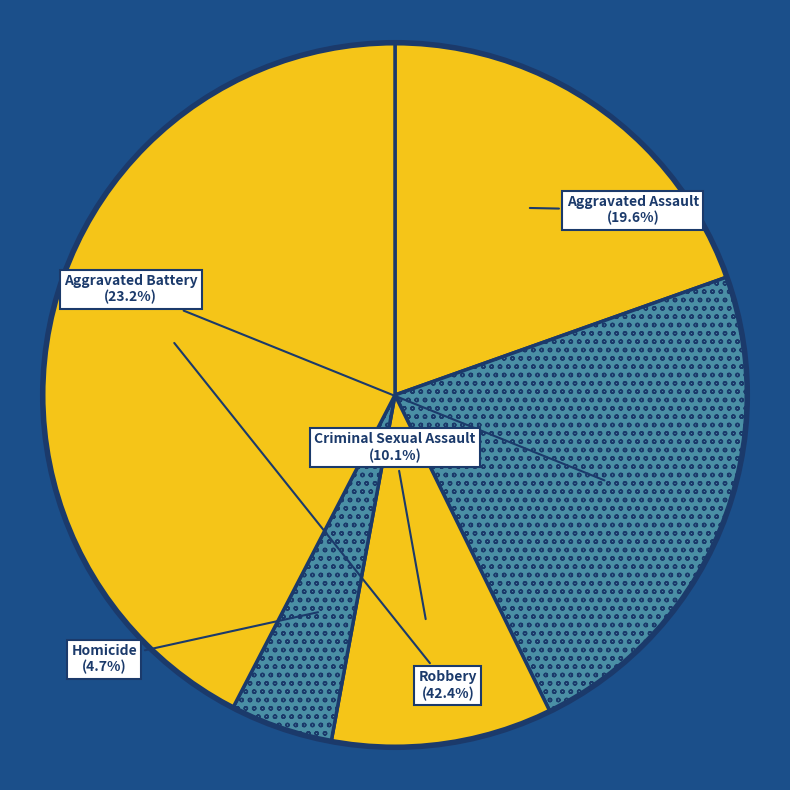

How many slices are in this pie chart?

5